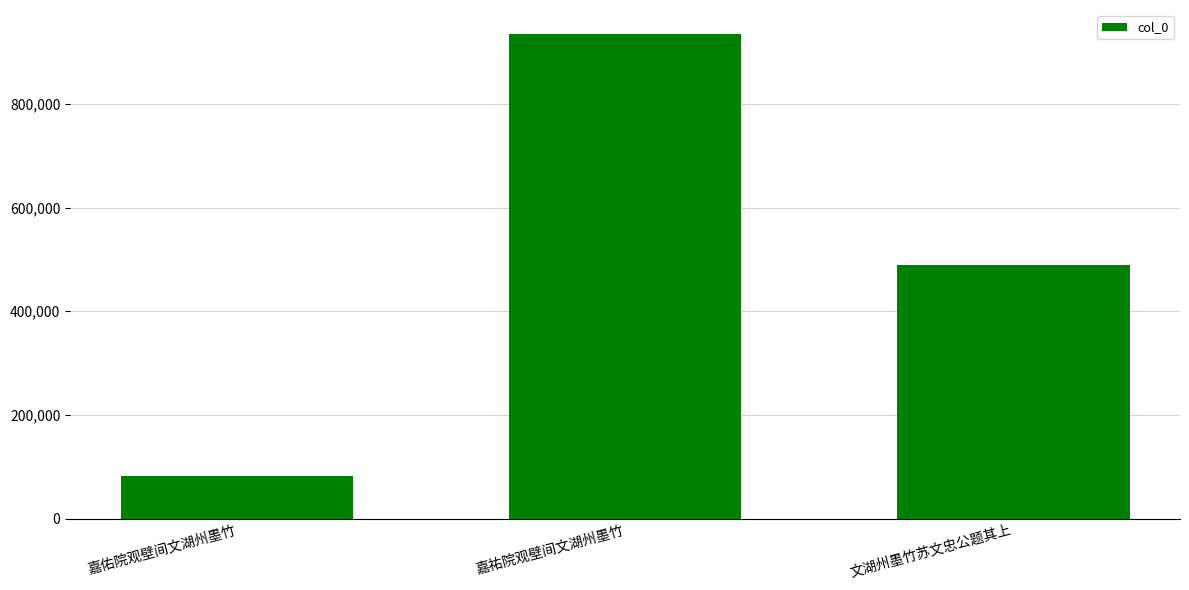

What is the difference between the second highest and minimum values?

408694